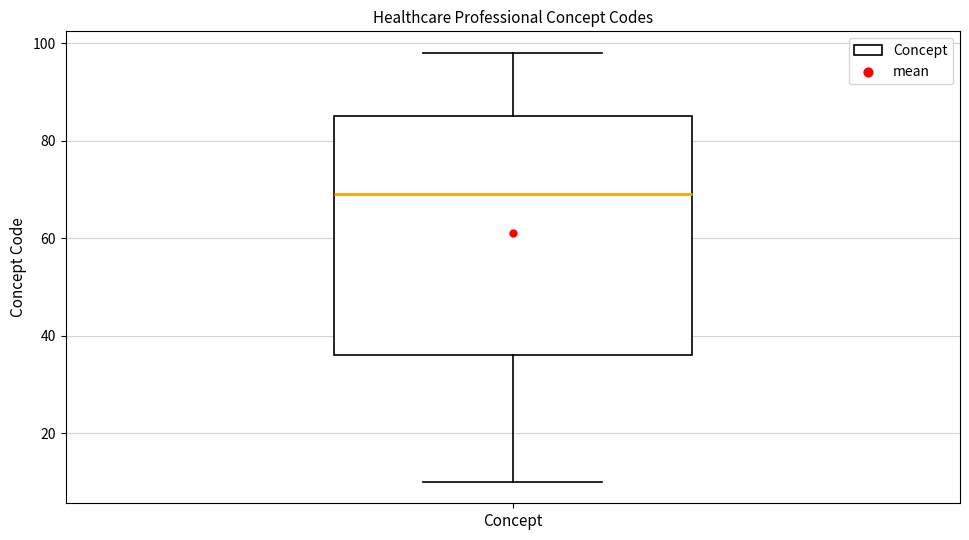

Where does the median line of the box for Concept sit on the y-axis? The values are not printed on the chart, so give them approximately, as read against the axis.

70